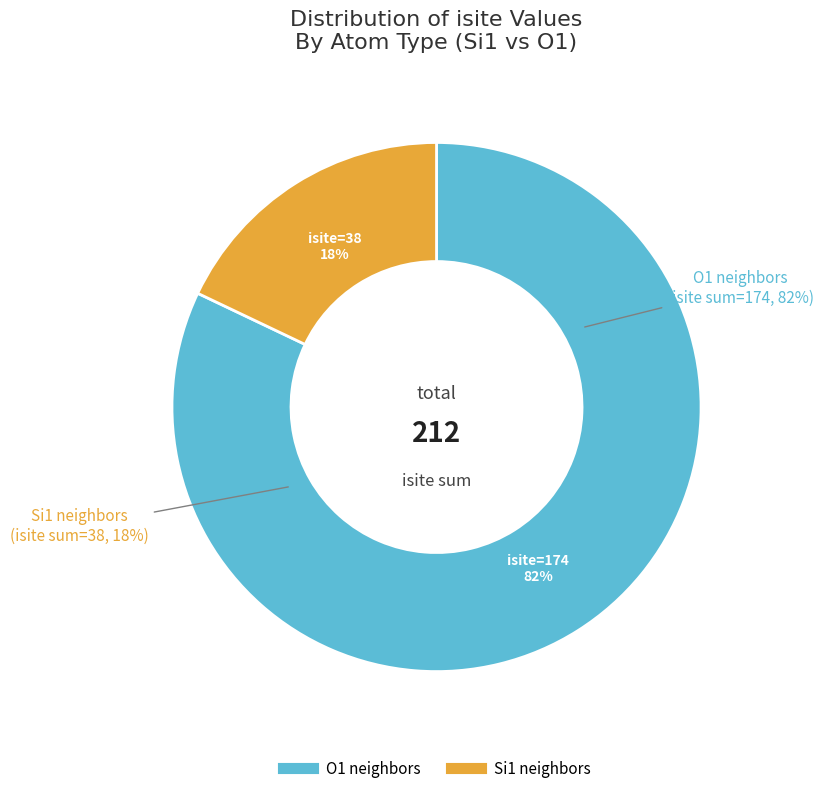

To the nearest percent, what is the combined percentage of Row 7 (Si1, isite=2) and Row 3 (O1, isite=38)?

19%